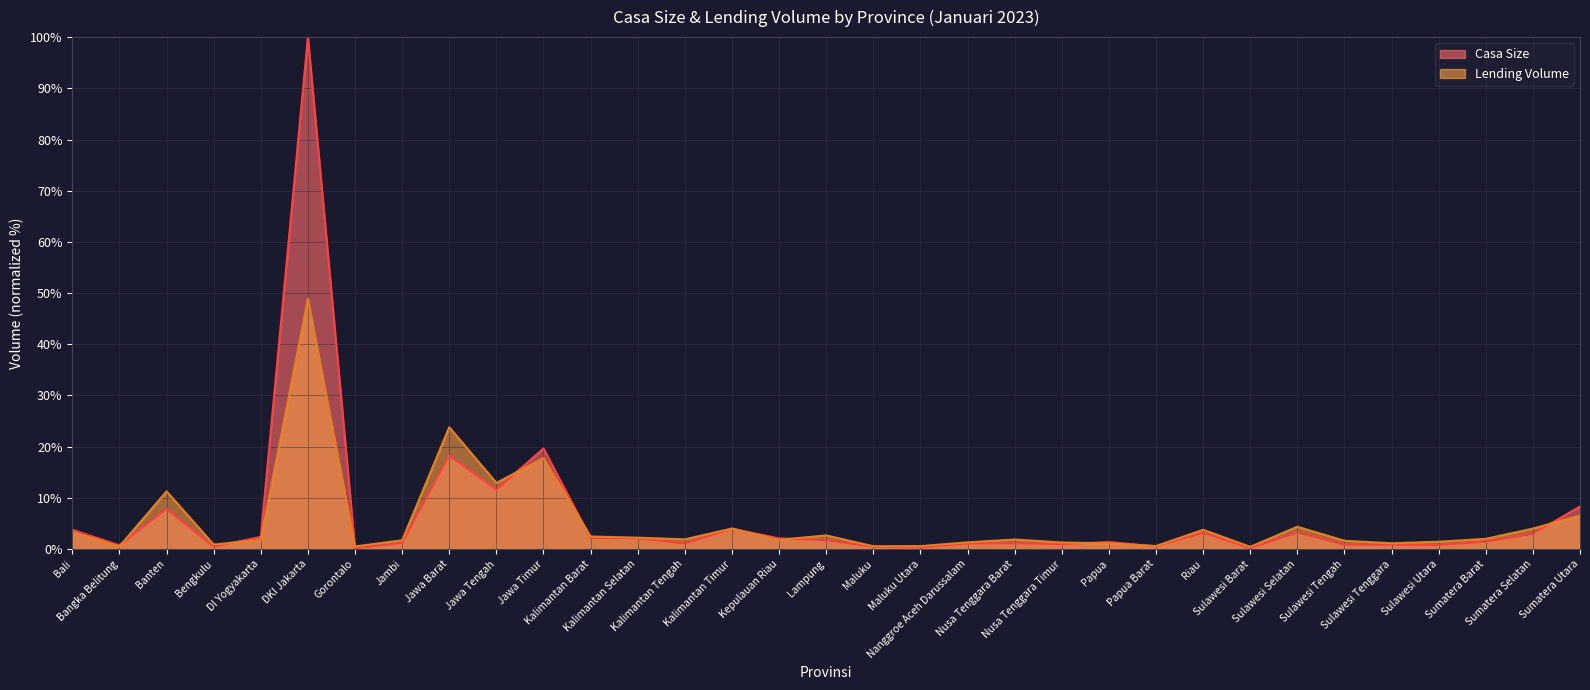

Does the chart display data point markers on the line(s)?

No